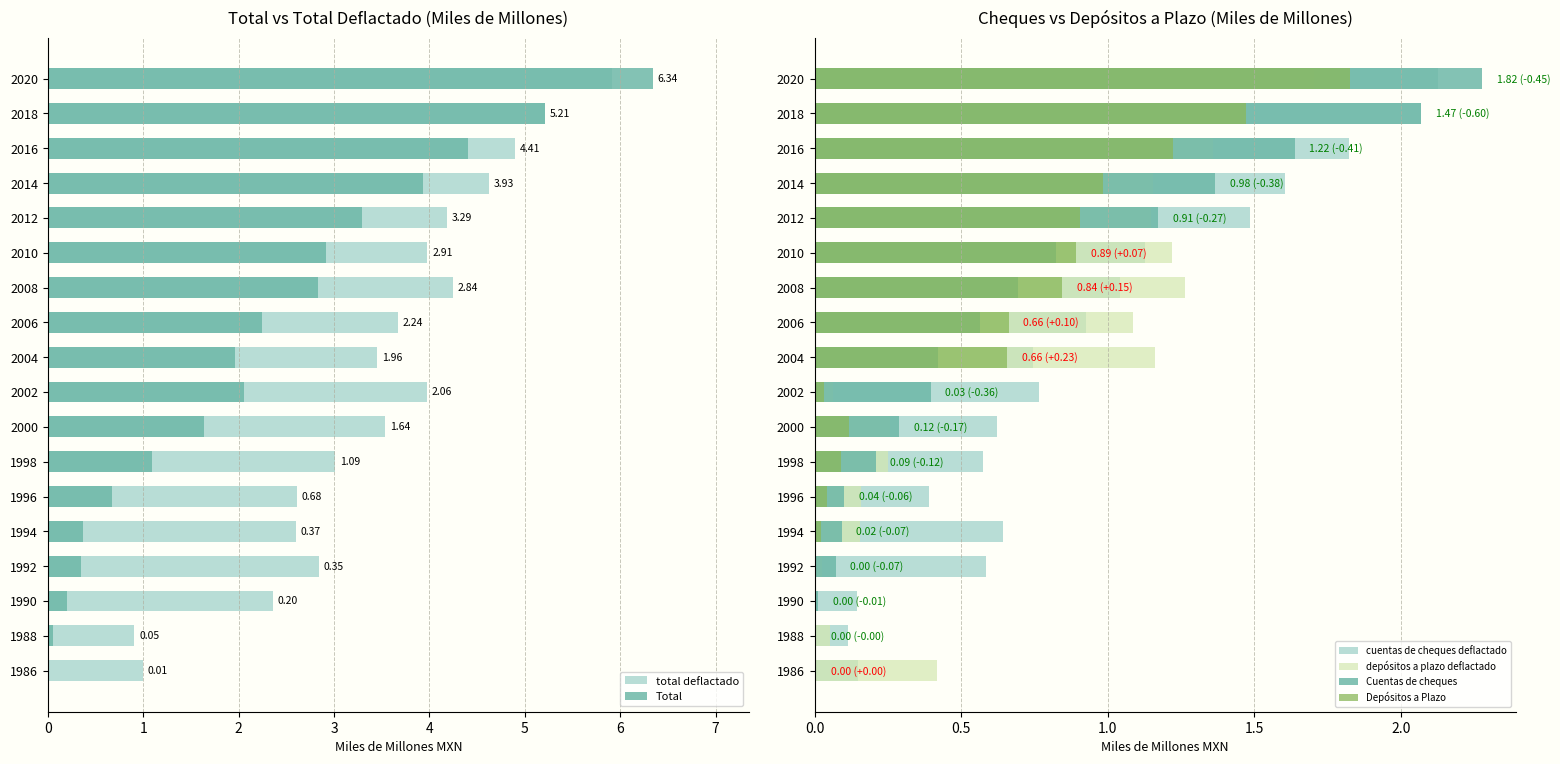

Reading right to left, what are all the values shown in this chart?

total deflactado: 5.9	5.2	4.9	4.6	4.2	4.0	4.2	3.7	3.5	4.0	3.5	3.0	2.6	2.6	2.8	2.4	0.9	1.0
Total: 6.3	5.2	4.4	3.9	3.3	2.9	2.8	2.2	2.0	2.1	1.6	1.1	0.7	0.4	0.3	0.2	0.1	0.0
cuentas de cheques deflactado: 2.1	2.1	1.8	1.6	1.5	1.1	1.0	0.9	0.7	0.8	0.6	0.6	0.4	0.6	0.6	0.1	0.1	0.1
depósitos a plazo deflactado: 1.7	1.5	1.4	1.2	1.1	1.2	1.3	1.1	1.2	0.1	0.3	0.3	0.2	0.2	0.0	0.0	0.1	0.4
Cuentas de cheques: 2.3	2.1	1.6	1.4	1.2	0.8	0.7	0.6	0.4	0.4	0.3	0.2	0.1	0.1	0.1	0.0	0.0	0.0
Depósitos a Plazo: 1.8	1.5	1.2	1.0	0.9	0.9	0.8	0.7	0.7	0.0	0.1	0.1	0.0	0.0	0.0	0.0	0.0	0.0